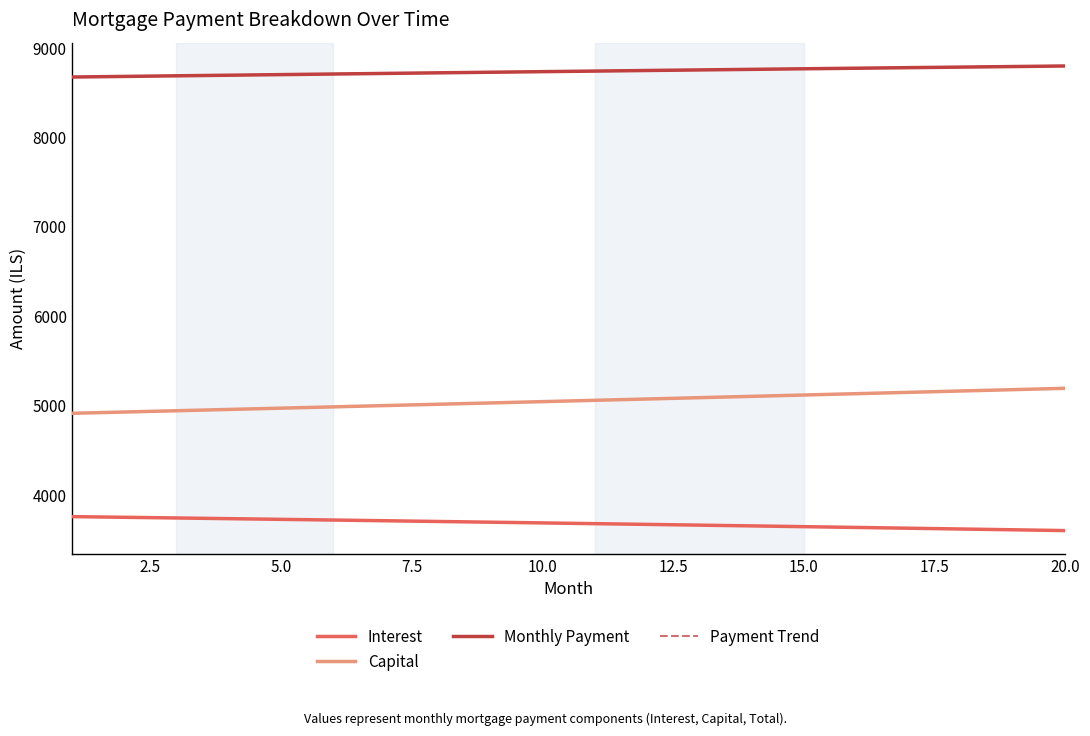

True or false: Interest and Capital cross at least once.

False